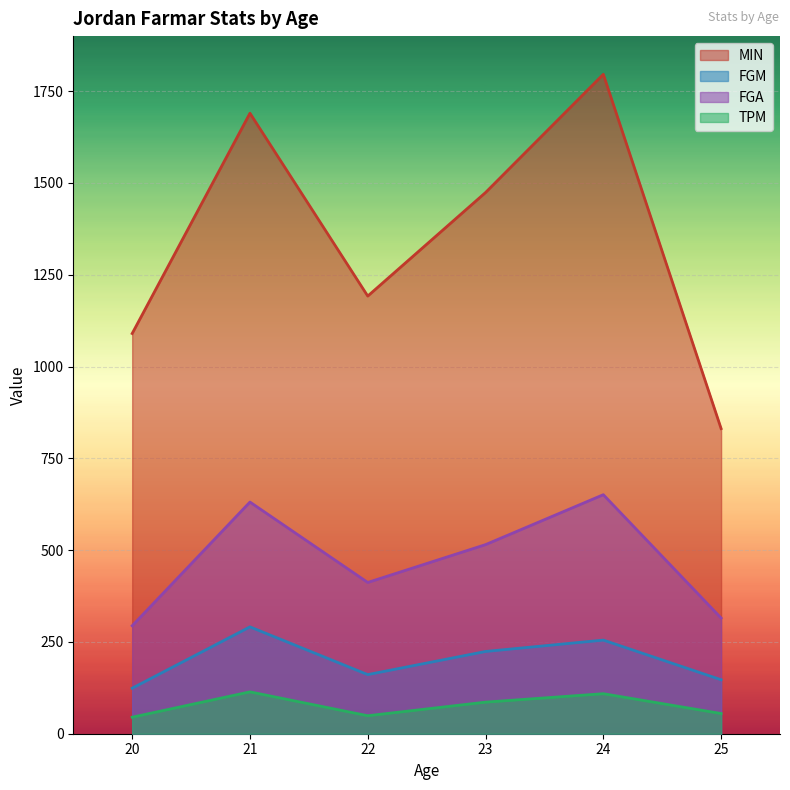

At how many categories does at least one series exceed 419?

6